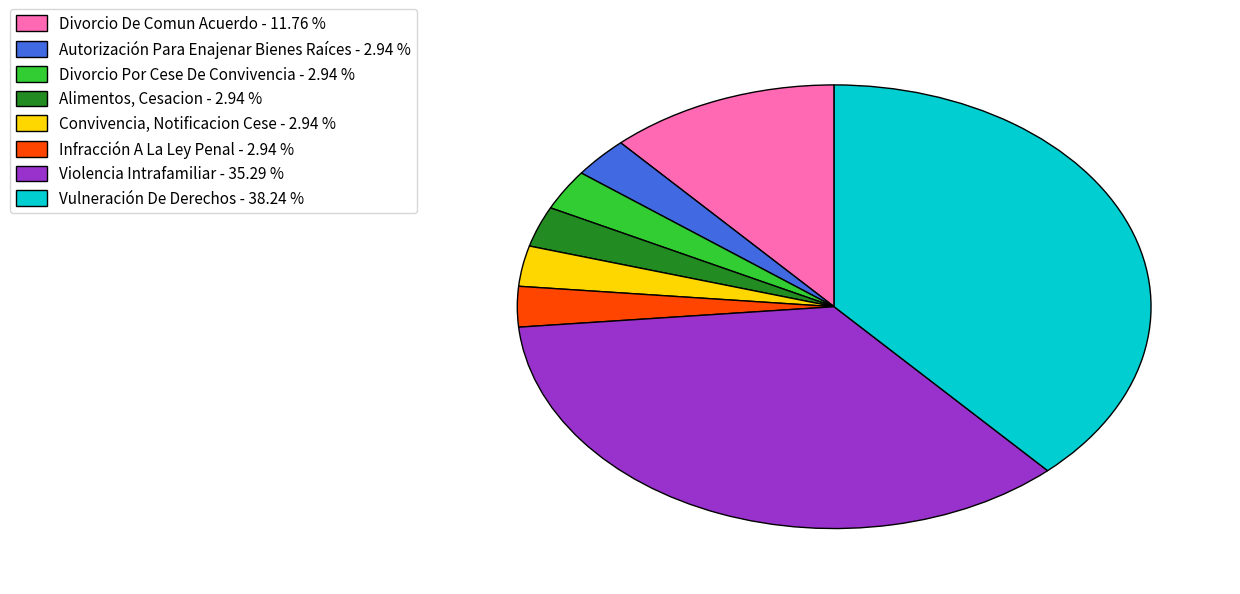

Which slice is the largest?

Vulneración De Derechos